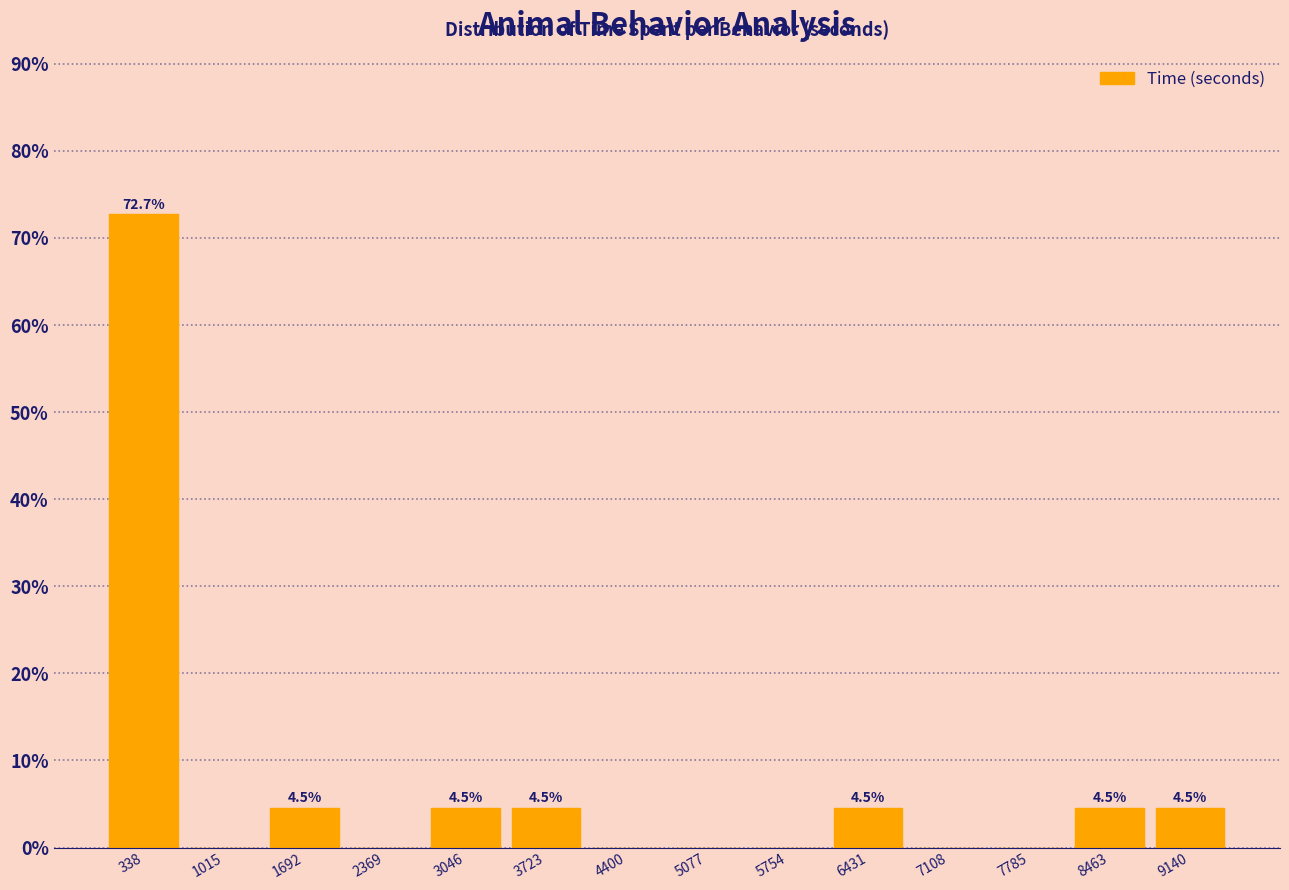

Over which range of the x-axis is the bar tallest?

0 to 700